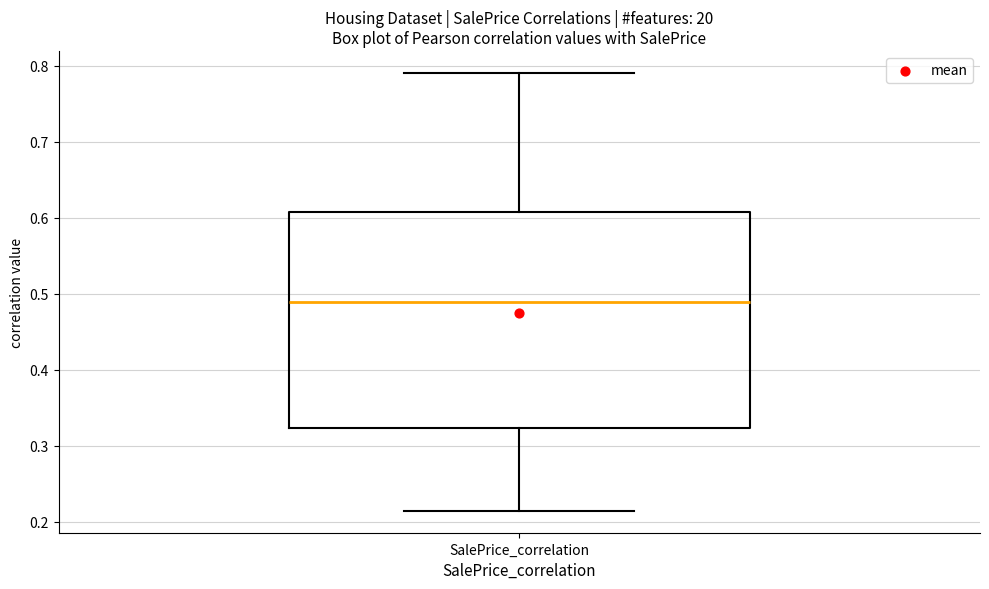

Read this box plot against the y-axis: the position of the median line, the range covered by the box, and the ends of both whiskers. The values are not printed on the chart, so give them approximately, as read against the axis.

median 0.49, box 0.32 to 0.61, whiskers 0.21 to 0.79